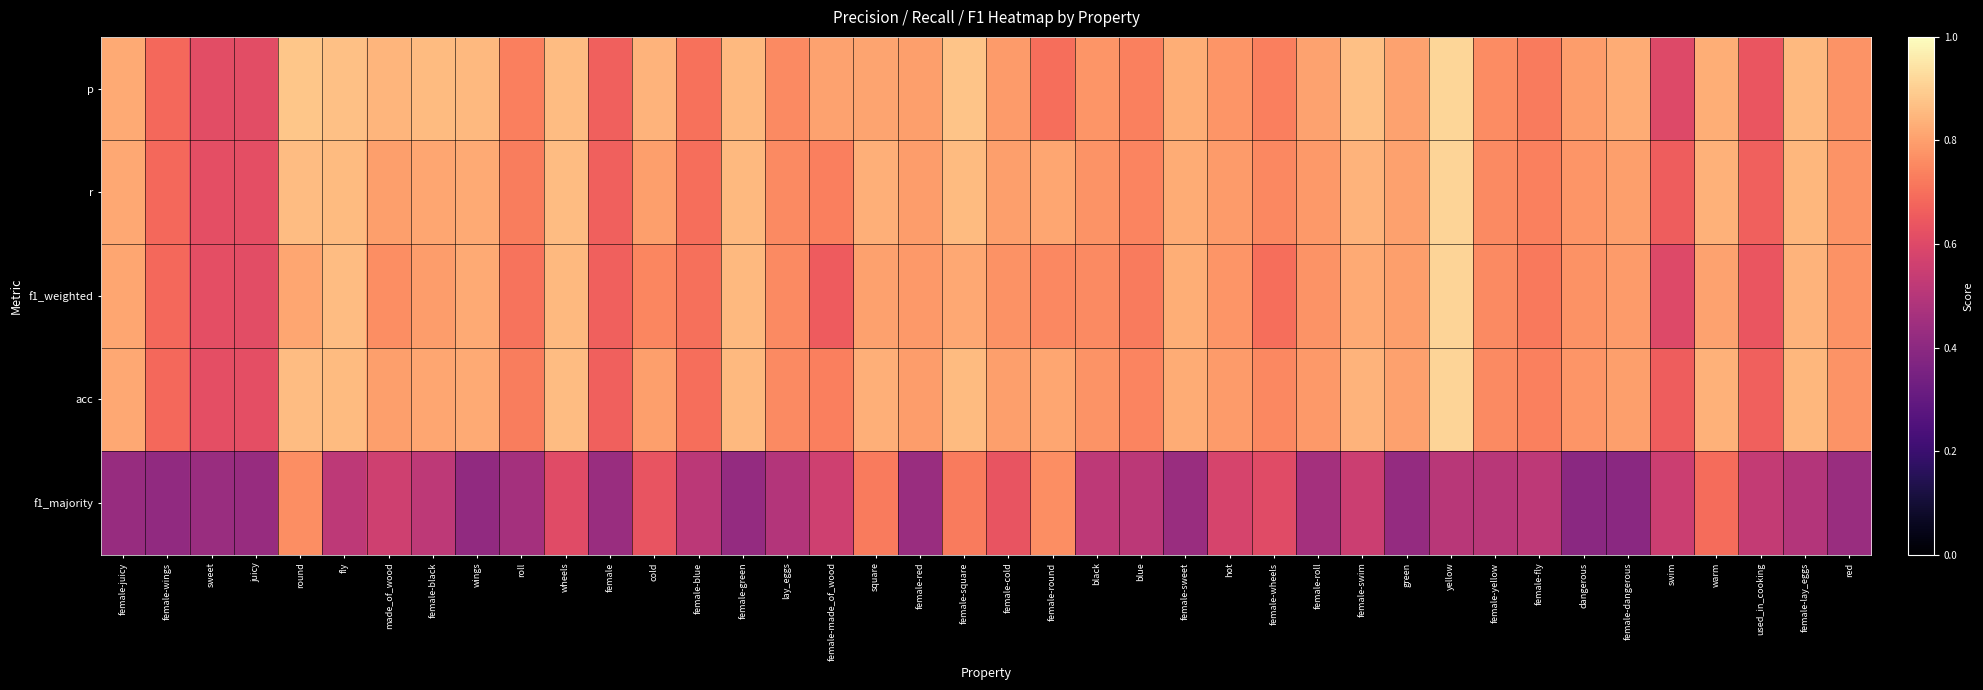

Reading left to right, list all the values displayed in this chart.

p: female-juicy=0.8	female-wings=0.7	sweet=0.6	juicy=0.6	round=0.9	fly=0.9	made_of_wood=0.8	female-black=0.9	wings=0.9	roll=0.7	wheels=0.9	female=0.7	cold=0.8	female-blue=0.7	female-green=0.9	lay_eggs=0.8	female-made_of_wood=0.8	square=0.8	female-red=0.8	female-square=0.9	female-cold=0.8	female-round=0.7	black=0.8	blue=0.7	female-sweet=0.8	hot=0.8	female-wheels=0.7	female-roll=0.8	female-swim=0.9	green=0.8	yellow=0.9	female-yellow=0.8	female-fly=0.7	dangerous=0.8	female-dangerous=0.8	swim=0.6	warm=0.8	used_in_cooking=0.6	female-lay_eggs=0.9	red=0.8
r: female-juicy=0.8	female-wings=0.7	sweet=0.6	juicy=0.6	round=0.9	fly=0.9	made_of_wood=0.8	female-black=0.8	wings=0.8	roll=0.7	wheels=0.9	female=0.7	cold=0.8	female-blue=0.7	female-green=0.9	lay_eggs=0.8	female-made_of_wood=0.7	square=0.8	female-red=0.8	female-square=0.9	female-cold=0.8	female-round=0.8	black=0.8	blue=0.7	female-sweet=0.8	hot=0.8	female-wheels=0.8	female-roll=0.8	female-swim=0.8	green=0.8	yellow=0.9	female-yellow=0.8	female-fly=0.7	dangerous=0.8	female-dangerous=0.8	swim=0.7	warm=0.8	used_in_cooking=0.7	female-lay_eggs=0.8	red=0.8
f1_weighted: female-juicy=0.8	female-wings=0.7	sweet=0.6	juicy=0.6	round=0.8	fly=0.9	made_of_wood=0.8	female-black=0.8	wings=0.8	roll=0.7	wheels=0.9	female=0.7	cold=0.7	female-blue=0.7	female-green=0.9	lay_eggs=0.8	female-made_of_wood=0.7	square=0.8	female-red=0.8	female-square=0.8	female-cold=0.8	female-round=0.8	black=0.8	blue=0.7	female-sweet=0.8	hot=0.8	female-wheels=0.7	female-roll=0.8	female-swim=0.8	green=0.8	yellow=0.9	female-yellow=0.8	female-fly=0.7	dangerous=0.8	female-dangerous=0.8	swim=0.6	warm=0.8	used_in_cooking=0.6	female-lay_eggs=0.8	red=0.8
acc: female-juicy=0.8	female-wings=0.7	sweet=0.6	juicy=0.6	round=0.9	fly=0.9	made_of_wood=0.8	female-black=0.8	wings=0.8	roll=0.7	wheels=0.9	female=0.7	cold=0.8	female-blue=0.7	female-green=0.9	lay_eggs=0.8	female-made_of_wood=0.7	square=0.8	female-red=0.8	female-square=0.9	female-cold=0.8	female-round=0.8	black=0.8	blue=0.7	female-sweet=0.8	hot=0.8	female-wheels=0.8	female-roll=0.8	female-swim=0.8	green=0.8	yellow=0.9	female-yellow=0.8	female-fly=0.7	dangerous=0.8	female-dangerous=0.8	swim=0.7	warm=0.8	used_in_cooking=0.7	female-lay_eggs=0.8	red=0.8
f1_majority: female-juicy=0.4	female-wings=0.4	sweet=0.4	juicy=0.4	round=0.8	fly=0.5	made_of_wood=0.6	female-black=0.5	wings=0.4	roll=0.5	wheels=0.6	female=0.4	cold=0.6	female-blue=0.5	female-green=0.4	lay_eggs=0.5	female-made_of_wood=0.6	square=0.7	female-red=0.4	female-square=0.7	female-cold=0.6	female-round=0.8	black=0.5	blue=0.5	female-sweet=0.4	hot=0.6	female-wheels=0.6	female-roll=0.5	female-swim=0.6	green=0.4	yellow=0.5	female-yellow=0.5	female-fly=0.5	dangerous=0.4	female-dangerous=0.4	swim=0.6	warm=0.7	used_in_cooking=0.5	female-lay_eggs=0.5	red=0.4